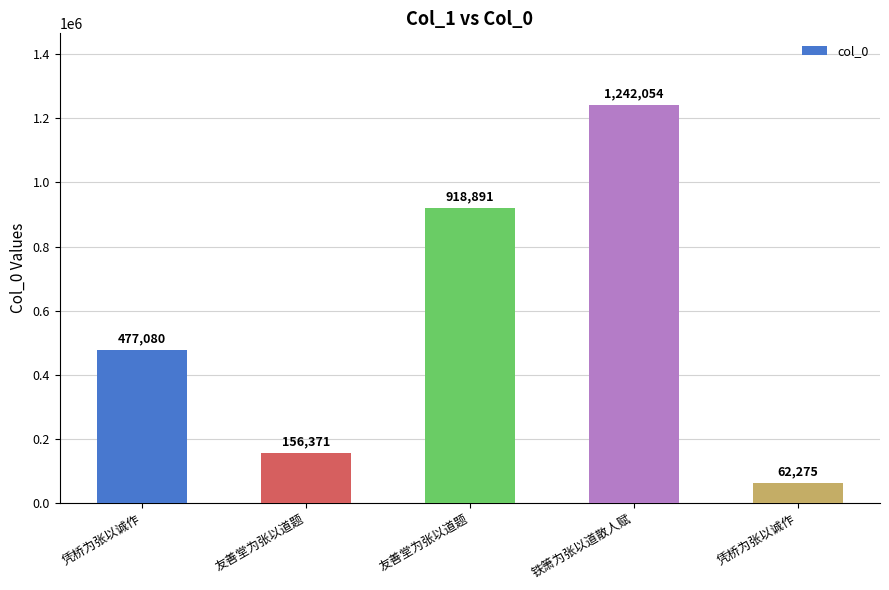

Does the chart contain any negative values?

No